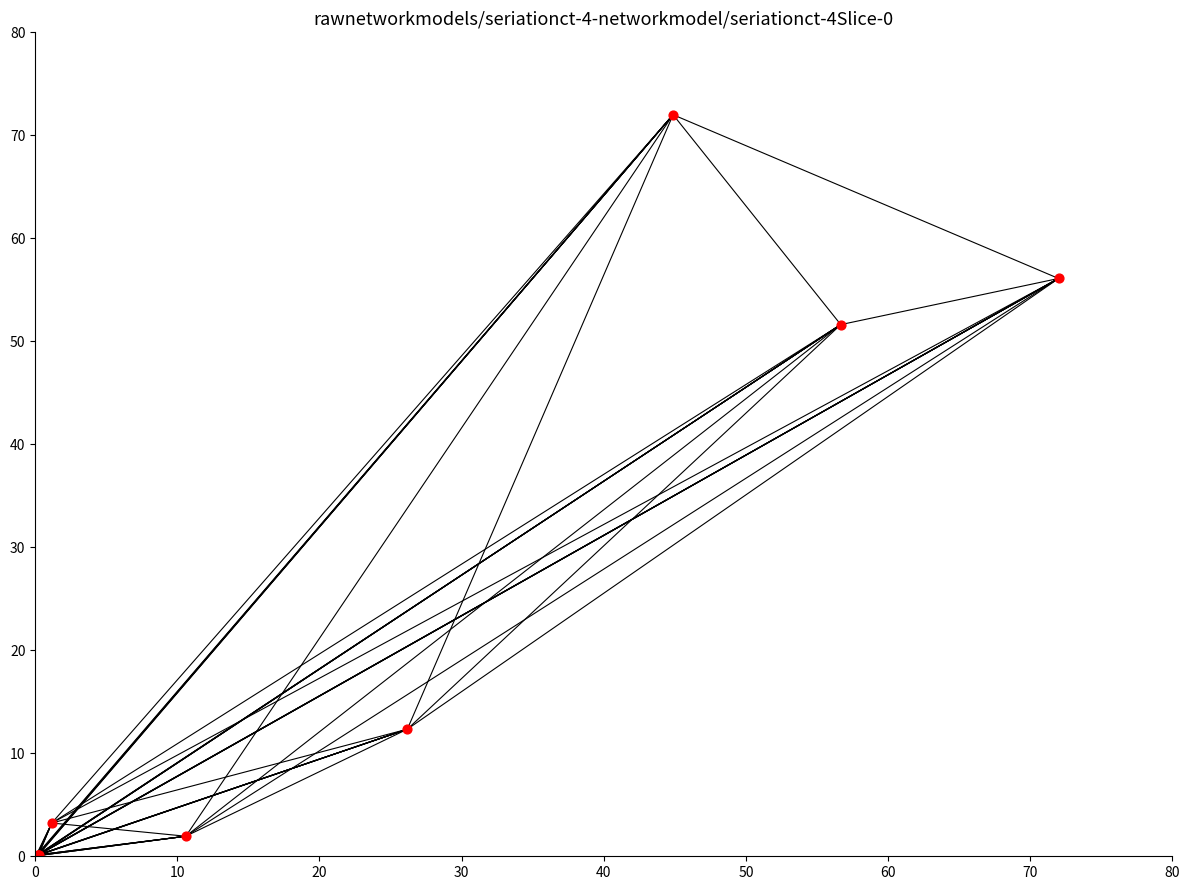

What Y value in the scatter plot is closest to 36?

51.6